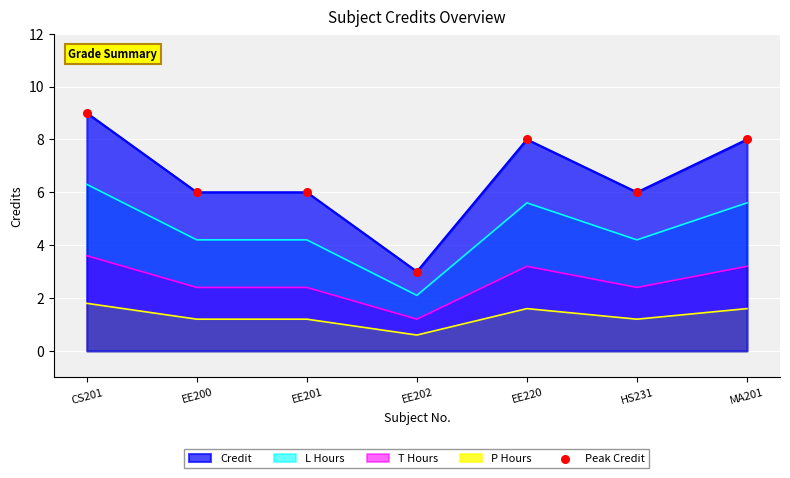

Approximately how many times larger is the value at EE201 compared to EE220?

0.8